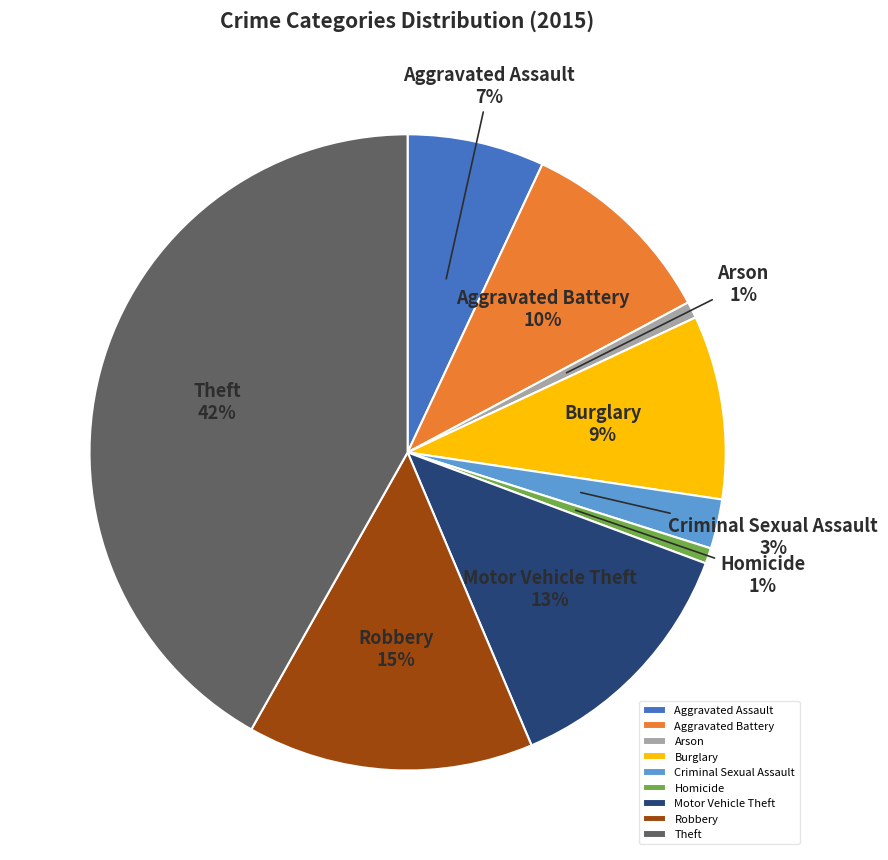

Combined, do Robbery and Burglary account for over 50%?

No